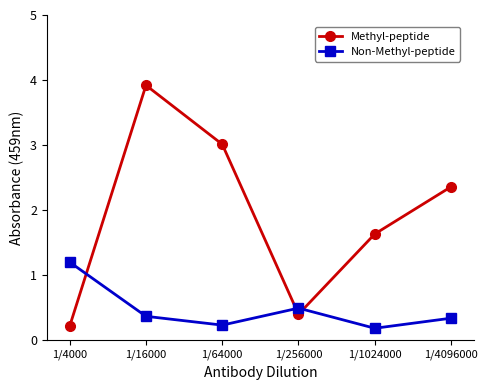

Which series has the largest range (max minus min)?

Methyl-peptide